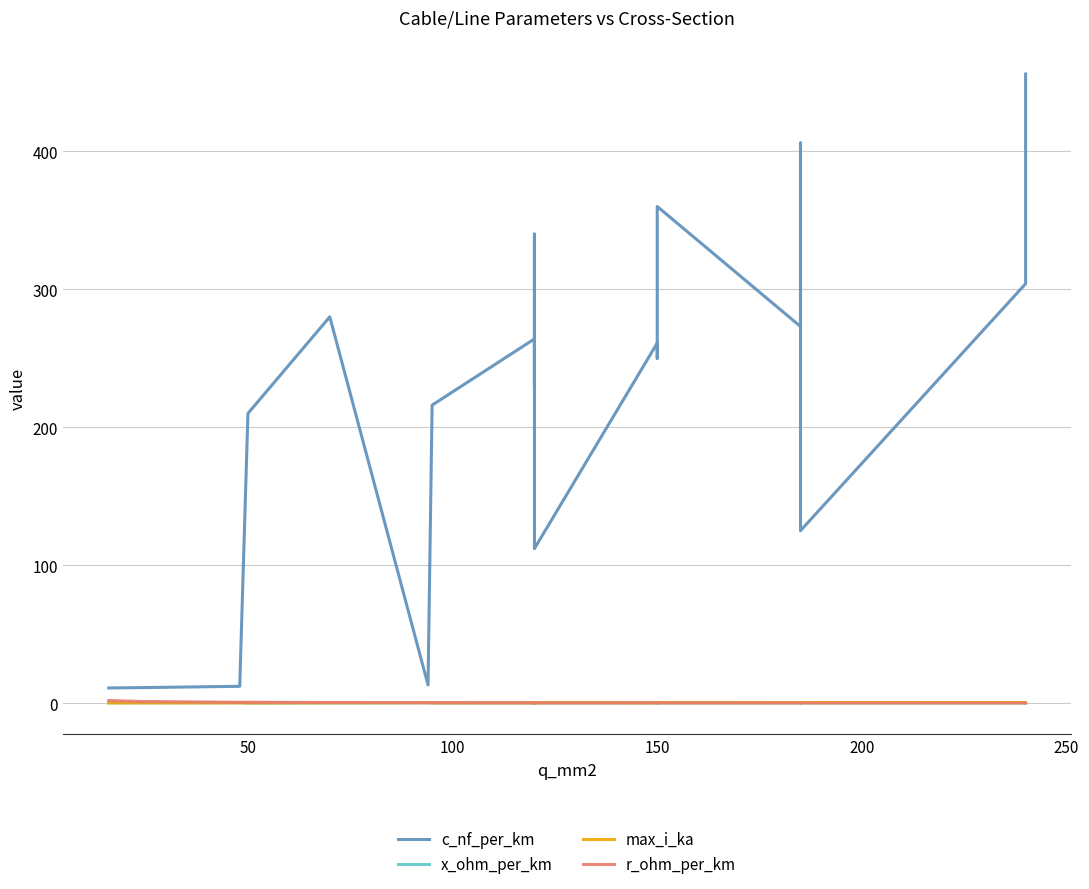

Which series has the largest total across all categories?

c_nf_per_km